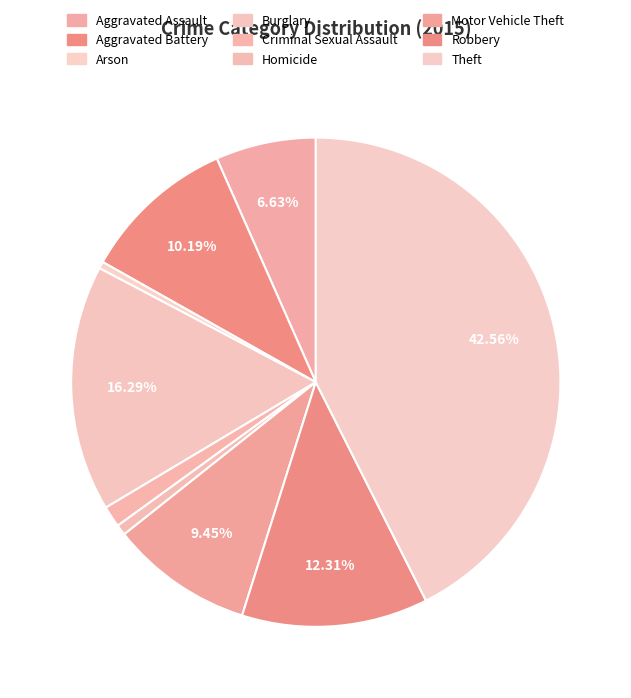

Is there any slice that represents more than half of the pie?

No